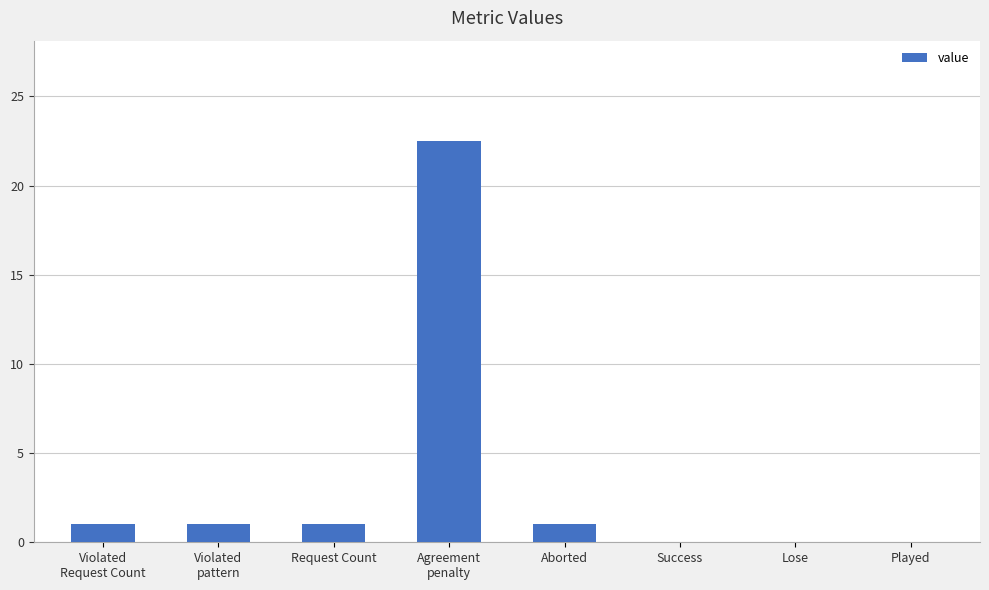

True or false: the data shows 35.0 at Agreement
penalty.

False